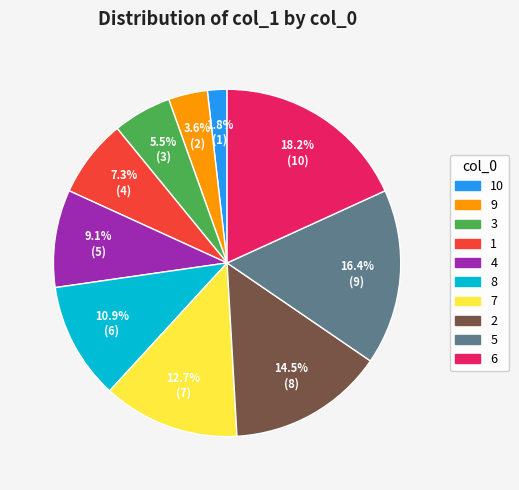

Which has a higher value, 2 or 5?

5